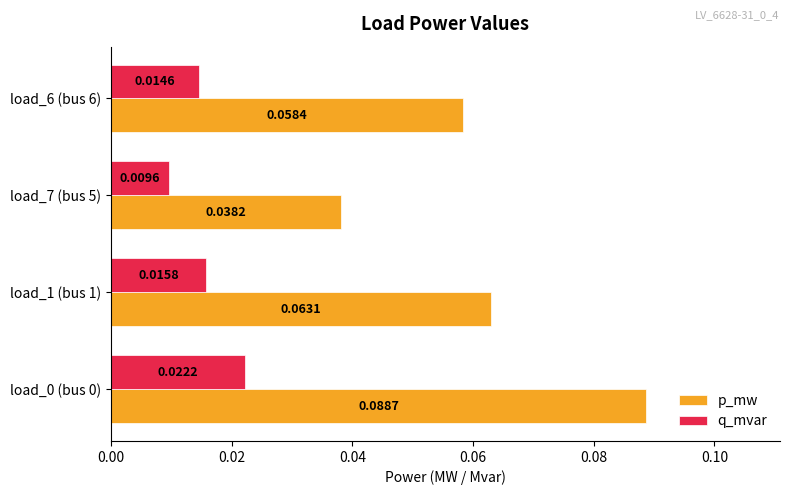

Rank the series by their average value, from lowest to highest.

q_mvar, p_mw